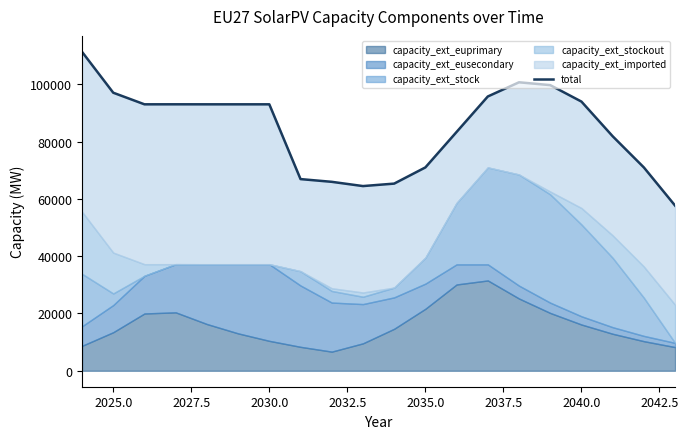

What is the maximum value shown in the chart?

111340.3